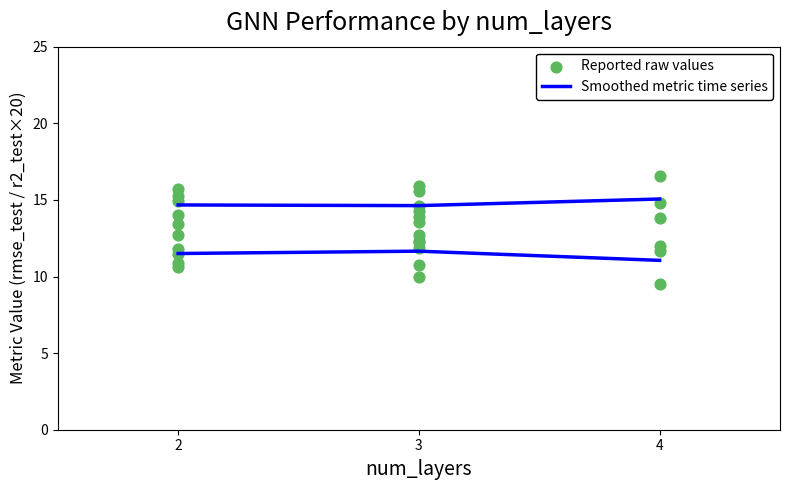

What is the ratio of the value at 4 to the value at 3?

1.0